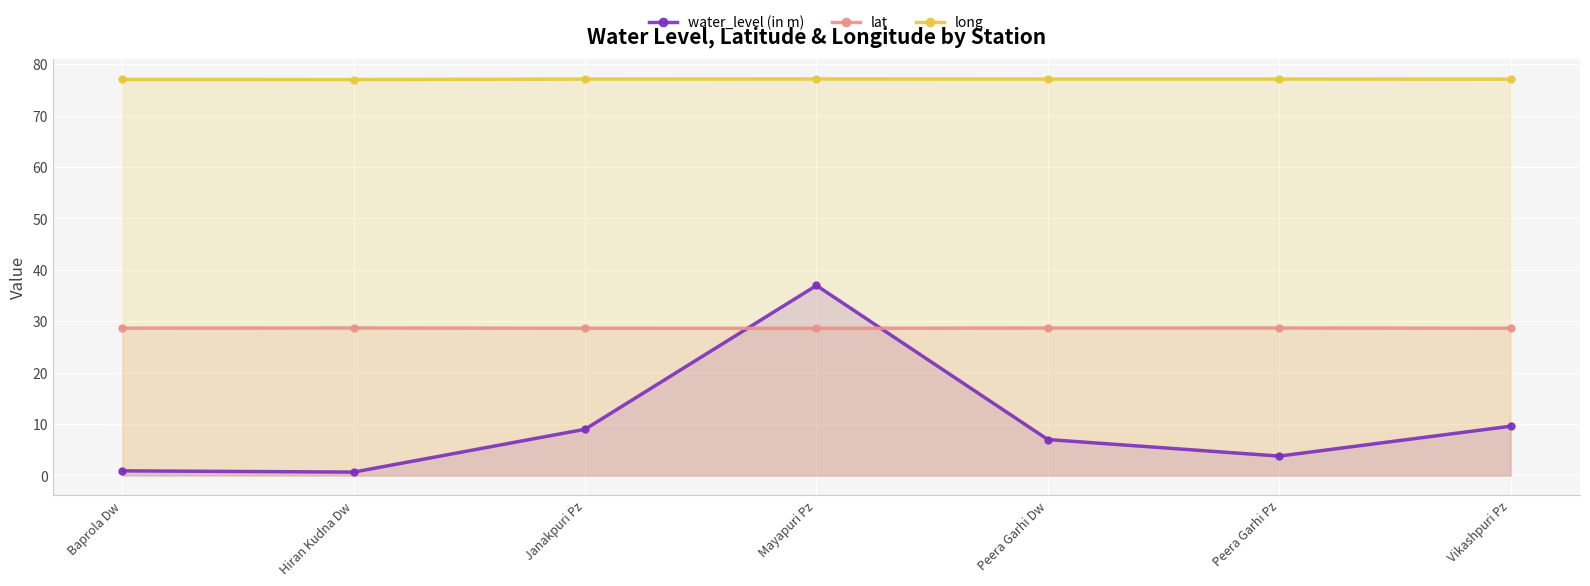

Which category has the highest value across all series?

Mayapuri Pz